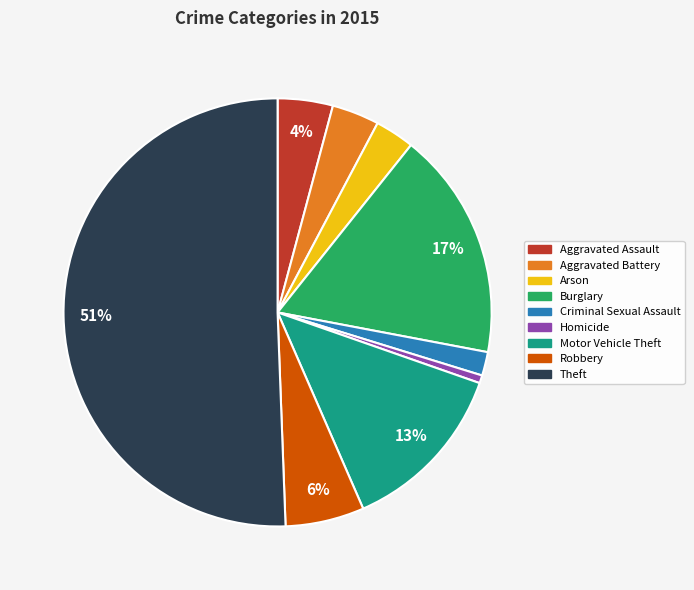

How many slices are in this pie chart?

9